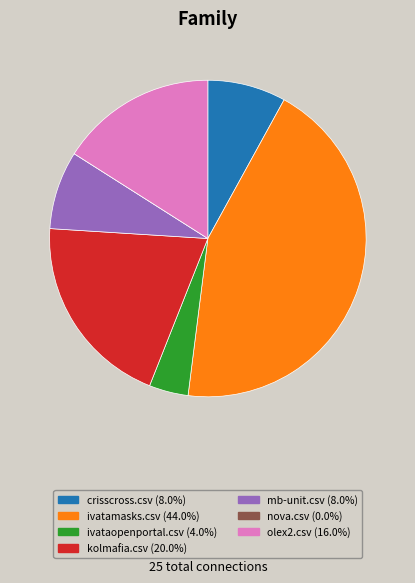

Is there any slice that represents more than half of the pie?

No